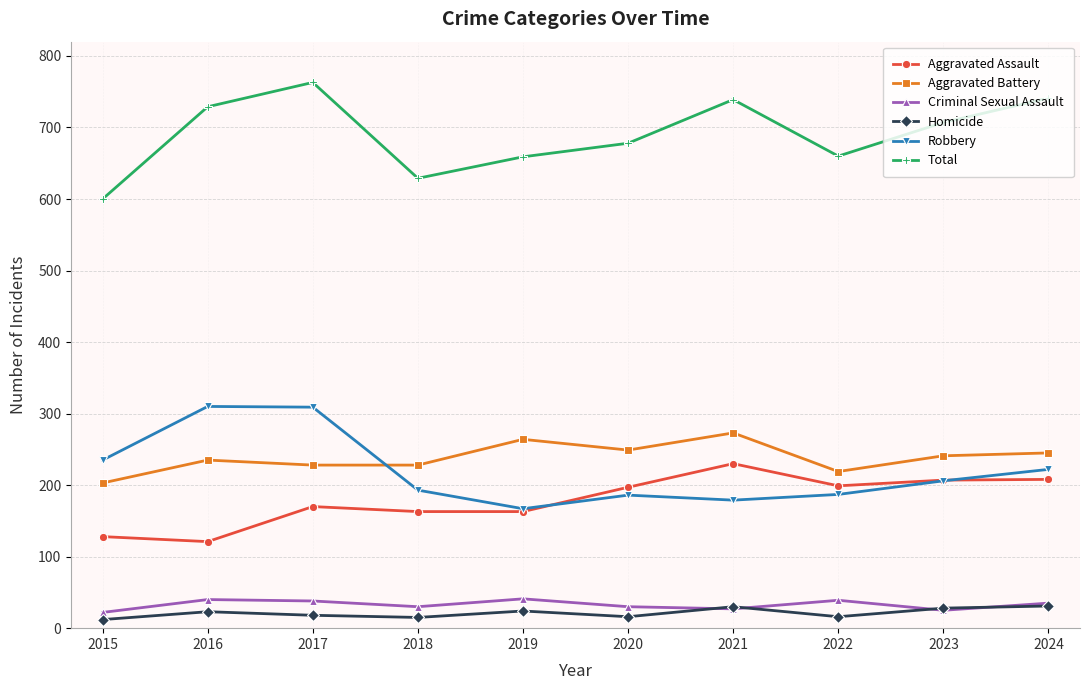

How many lines are shown in the chart?

6